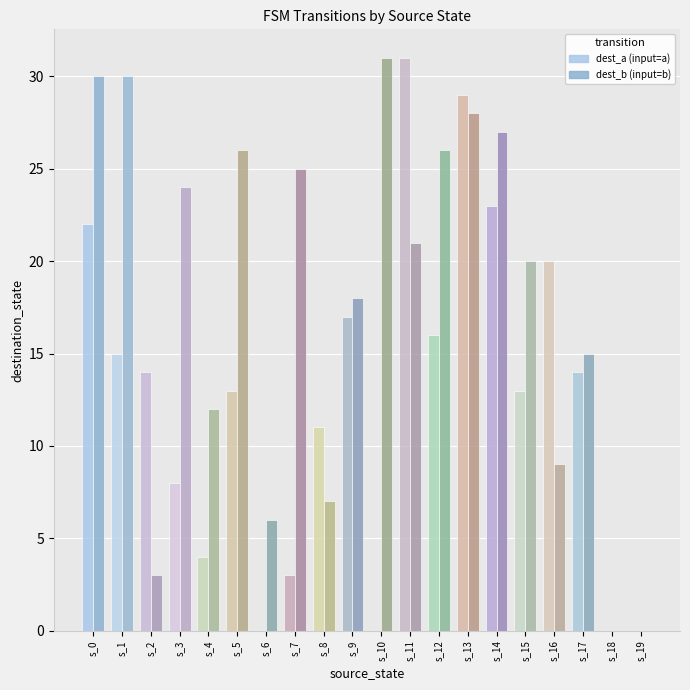

At which category is the sum across all series the highest?

s_13